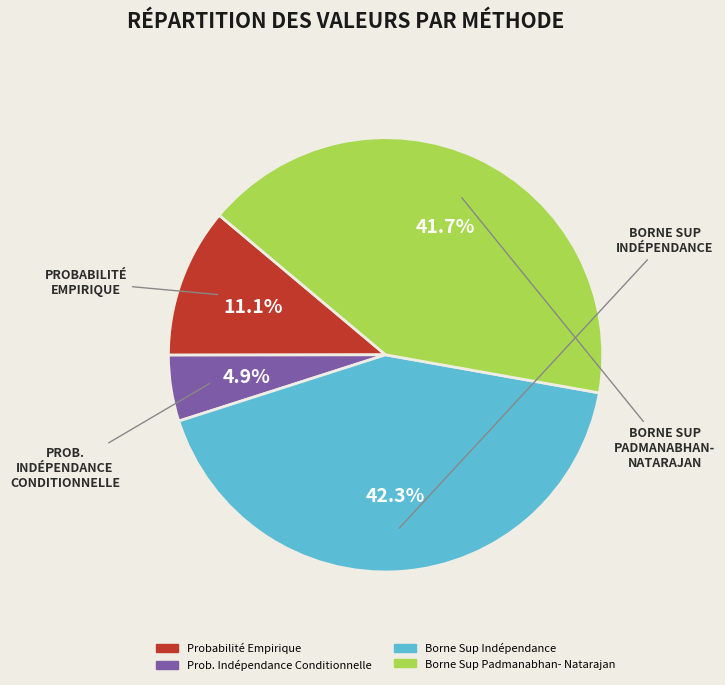

Does any single category account for the majority?

No